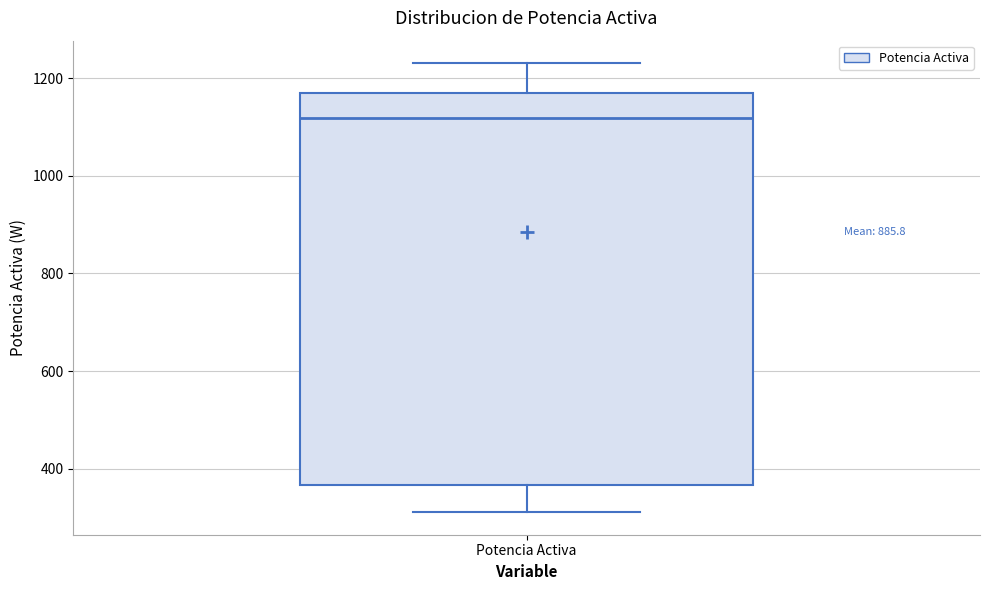

Transcribe this box plot: give where the median line is, the range the box spans, and where the two whiskers end, as read against the y-axis. The values are not printed on the chart, so give them approximately, as read against the axis.

median 1120, box 360 to 1180, whiskers 320 to 1240